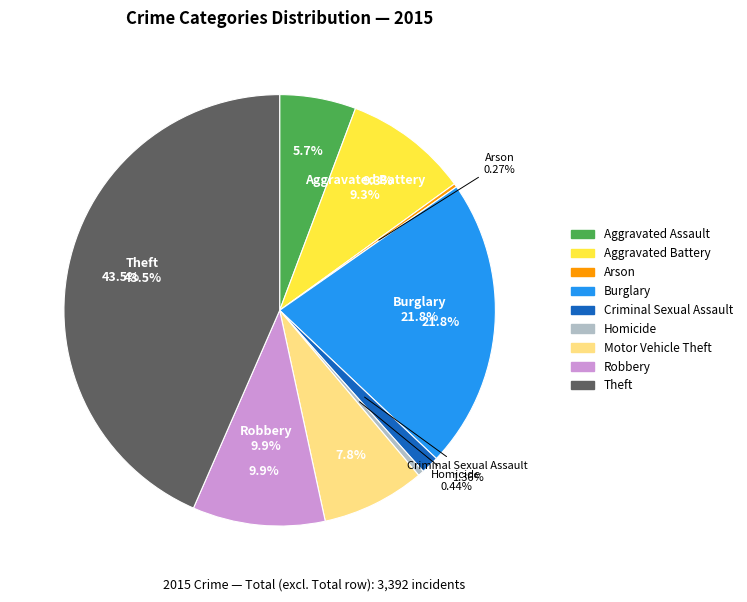

To the nearest percent, what is the difference between the largest and smallest slice percentages?

43%